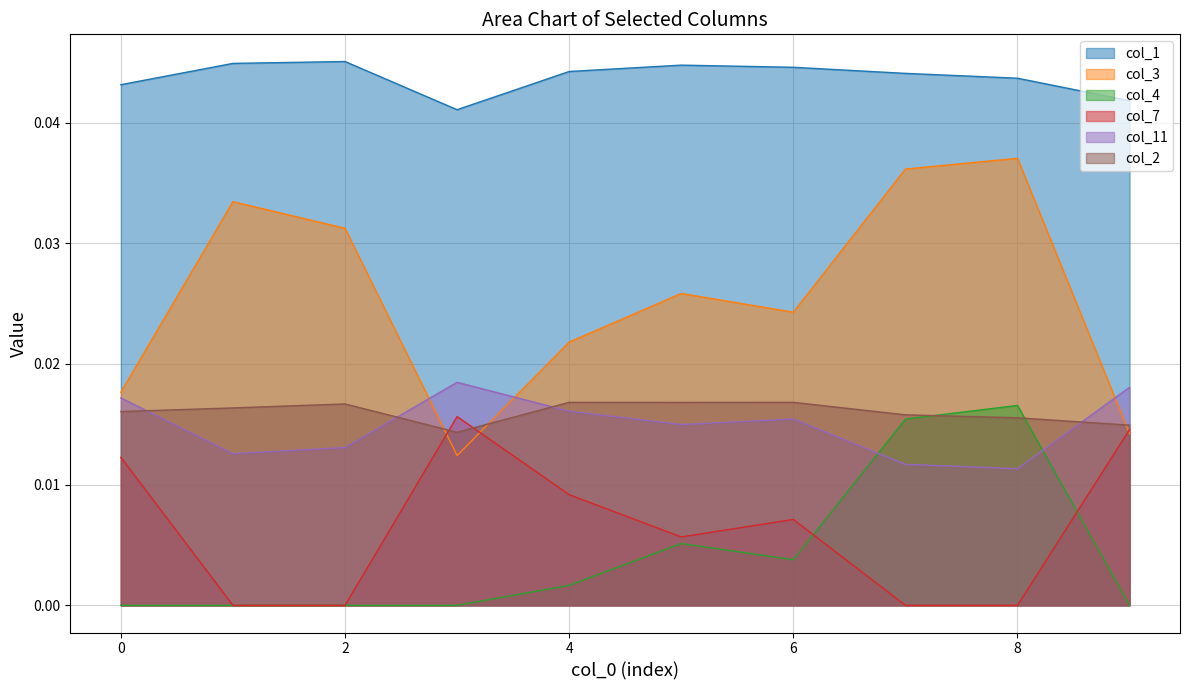

At how many categories does at least one series exceed 0?

10